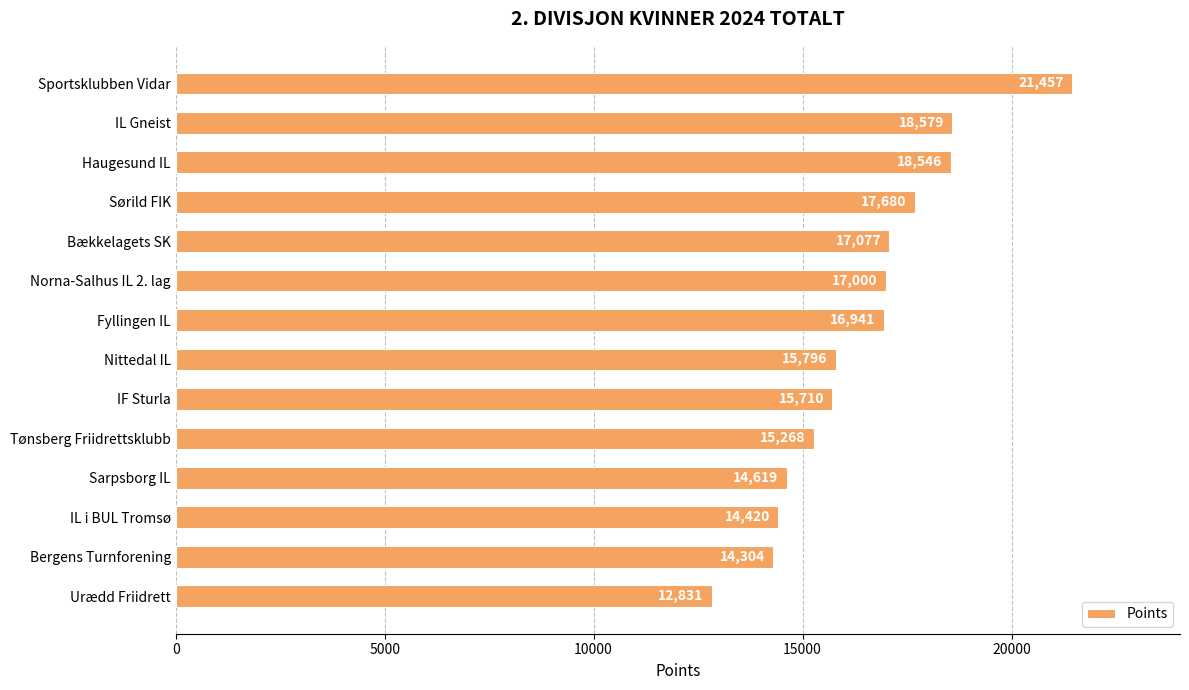

Which category has the lowest value across all series?

Urædd Friidrett